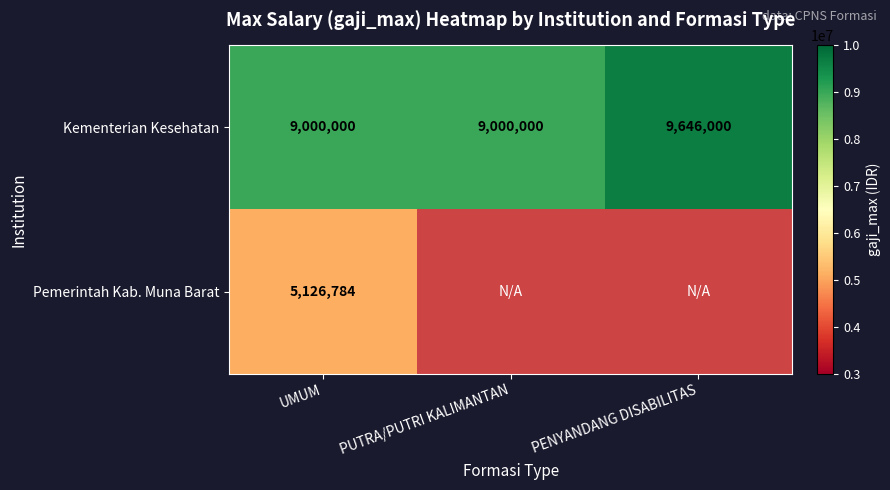

Is it true that Kementerian Kesehatan equals 3290298.3 at PUTRA/PUTRI KALIMANTAN?

False